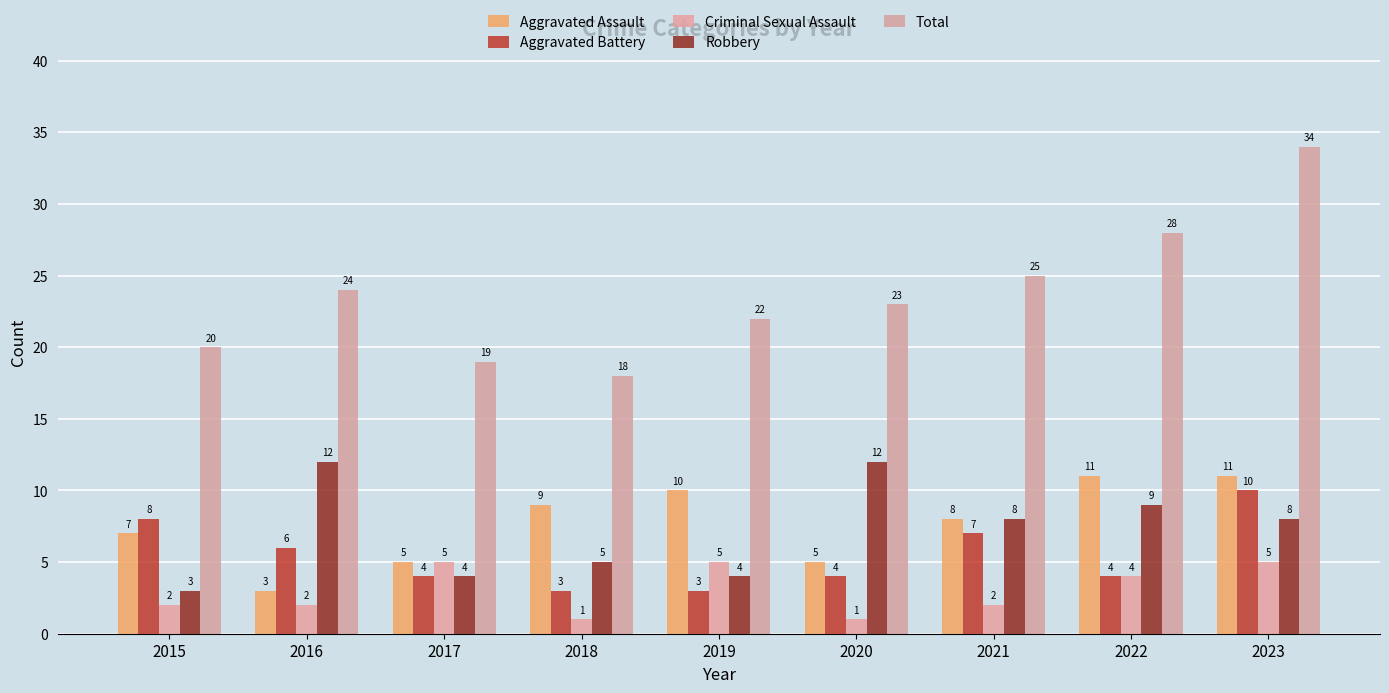

What is the approximate value of Total at 2023?

34